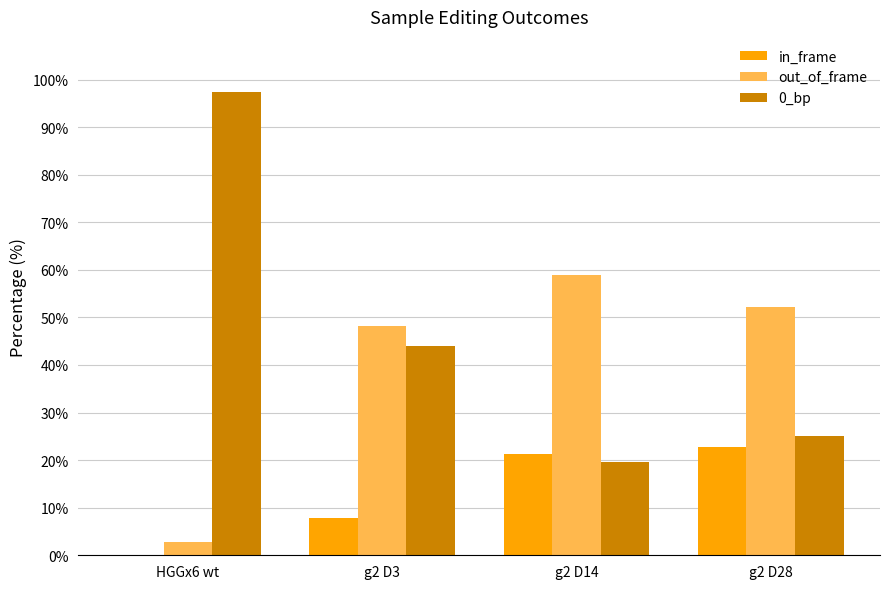

What is the spread (max minus min) of values at g2 D14?

39.3